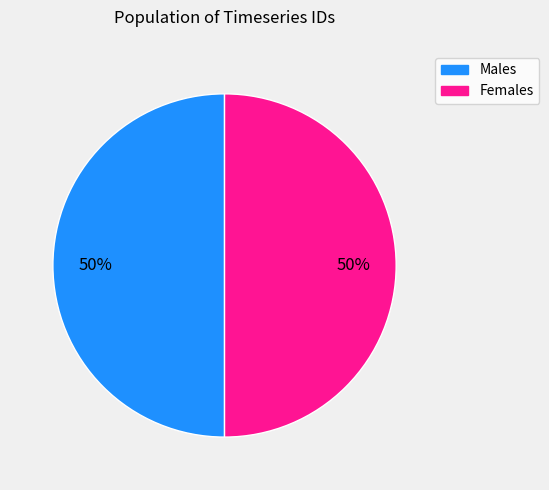

To the nearest percent, what is the average slice percentage?

50%